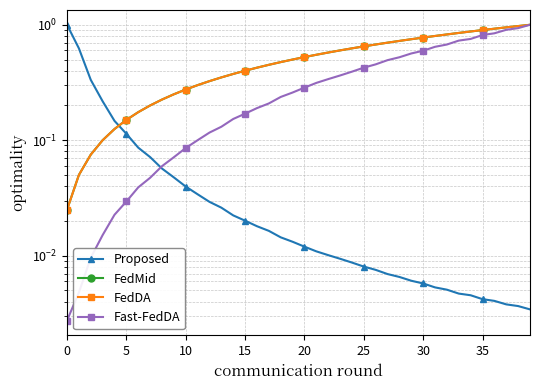

What is the sum of all Fast-FedDA values?

14.0